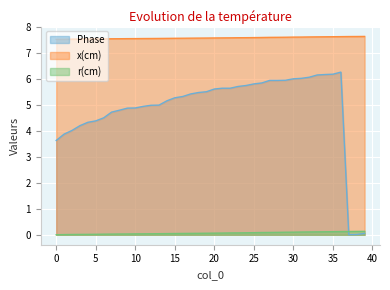

At which category is the sum across all series the highest?

36